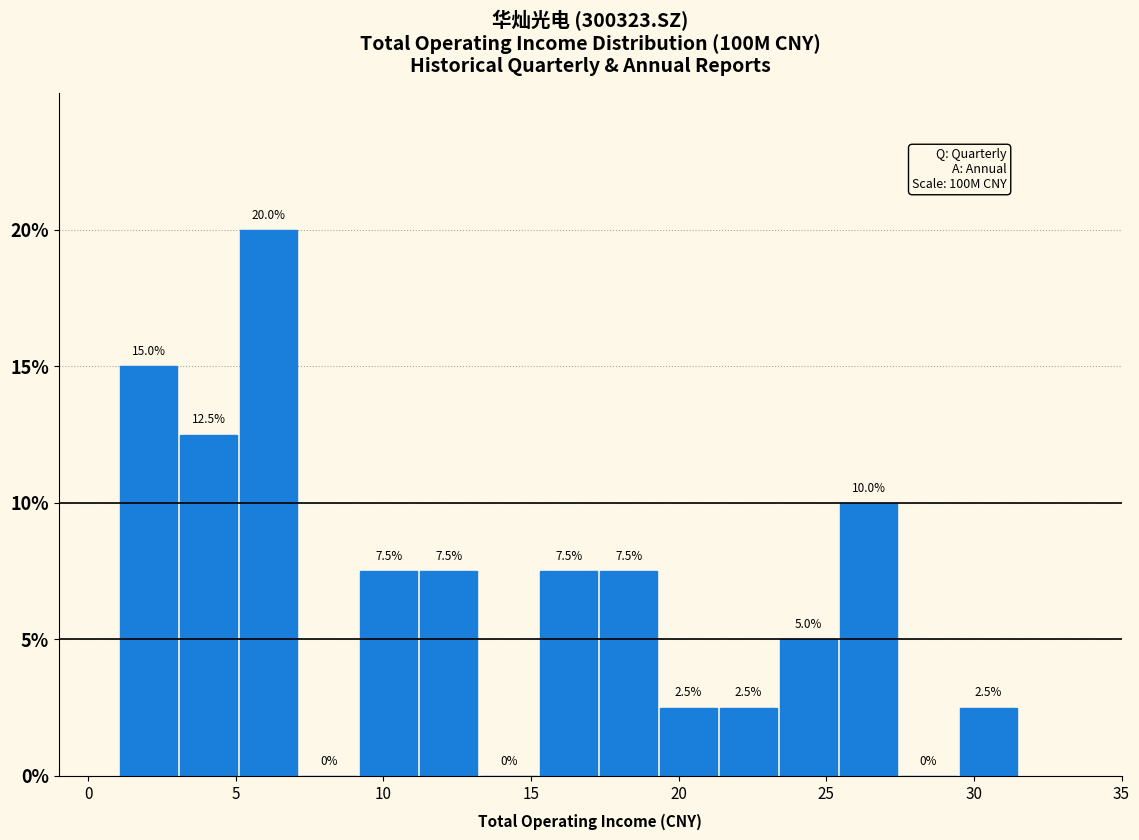

How tall is the bar that spans 5.0 to 7.0 on the x-axis? The bar edges are not printed on the chart, so give them approximately, as read against the axis.

20.0